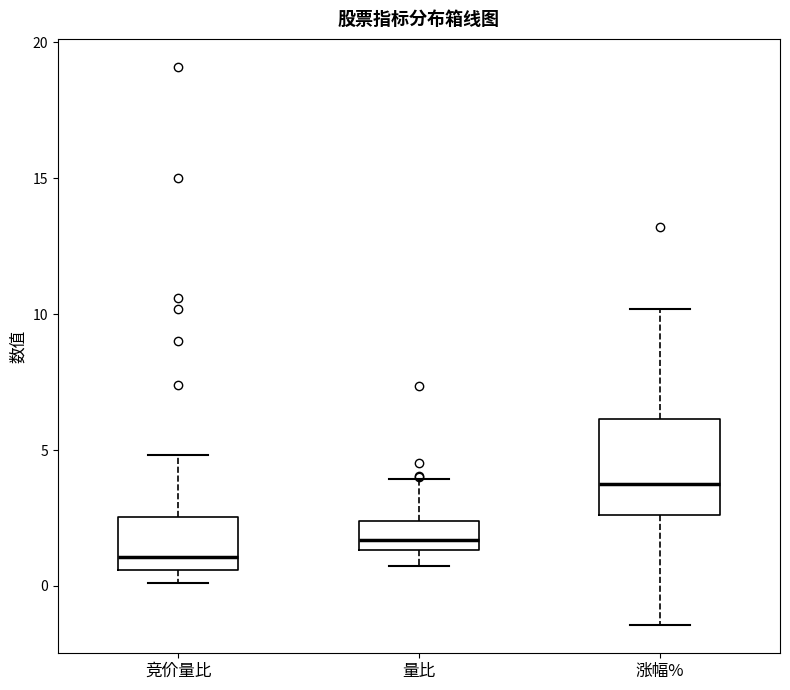

Reading left to right, read every box against the y-axis: the position of its median line, the range the box covers, and the ends of its whiskers. The values are not printed on the chart, so give them approximately, as read against the axis.

竞价量比: median 1.0, box 0.5 to 2.5, whiskers 0.0 to 5.0
量比: median 1.5 (inside the box), box 1.5 to 2.5, whiskers 0.5 to 4.0
涨幅%: median 3.5, box 2.5 to 6.0, whiskers -1.5 to 10.0